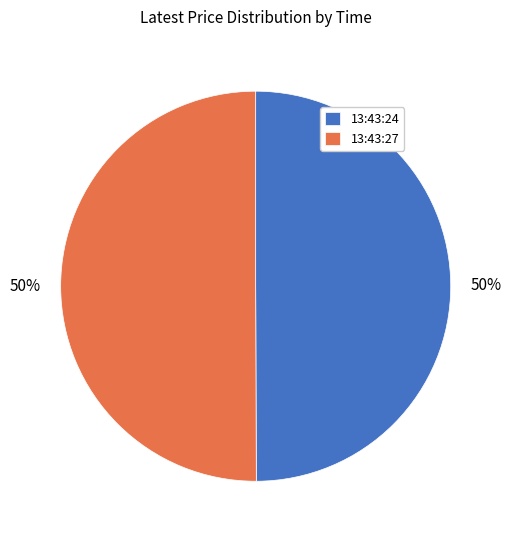

What is the ratio of the value at 13:43:24 to the value at 13:43:27?

1.0